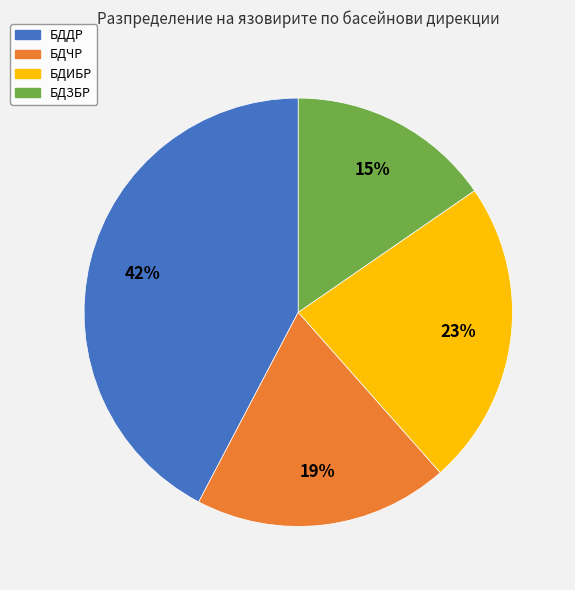

True or false: БДДР accounts for 35% of the total.

False